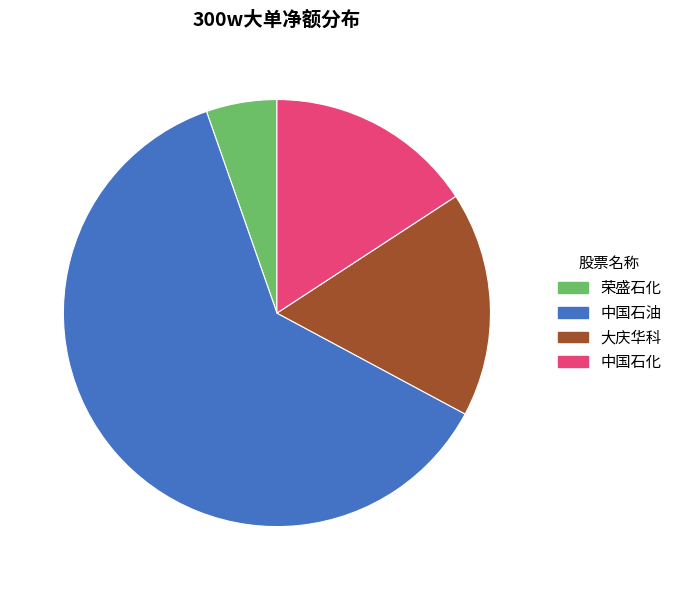

Does any single category account for the majority?

Yes